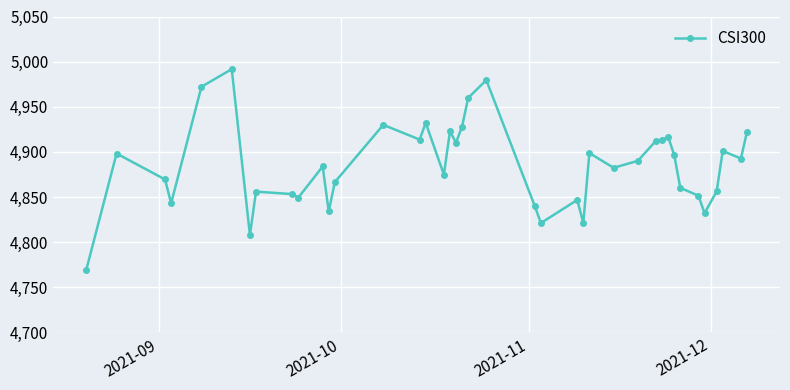

What is the maximum value shown in the chart?

4991.7